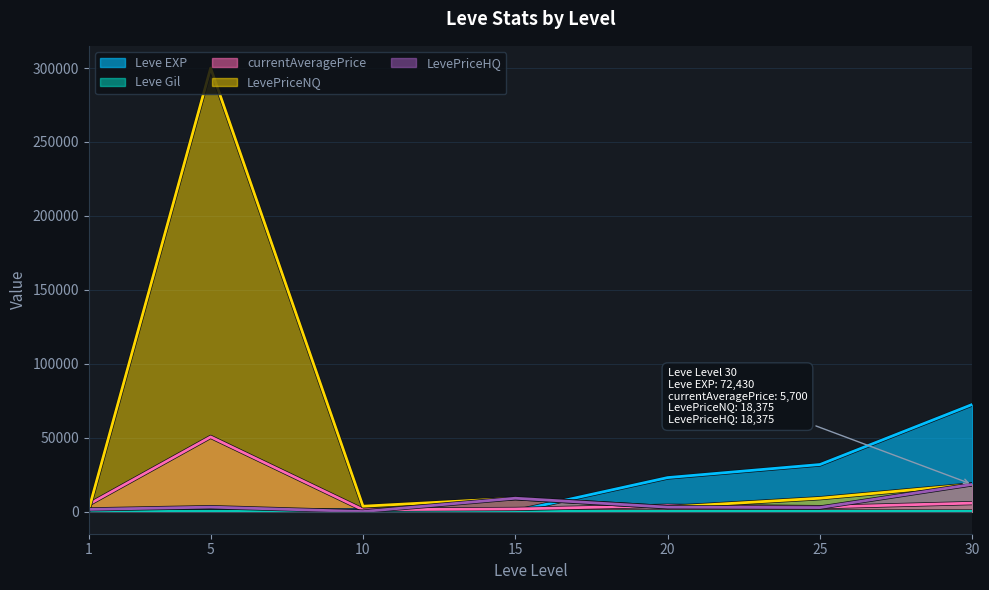

Rank the series at 25 from lowest to highest value.

Leve Gil, LevePriceHQ, currentAveragePrice, LevePriceNQ, Leve EXP